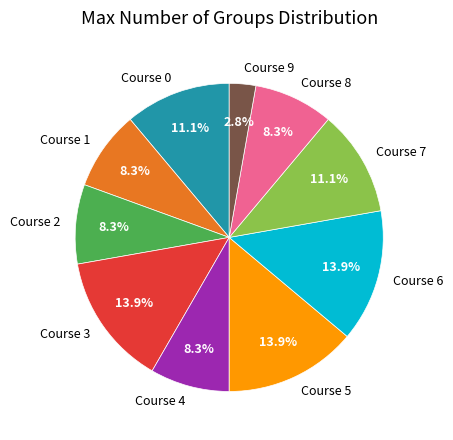

To the nearest percent, what percentage of the pie is Course 4?

8%